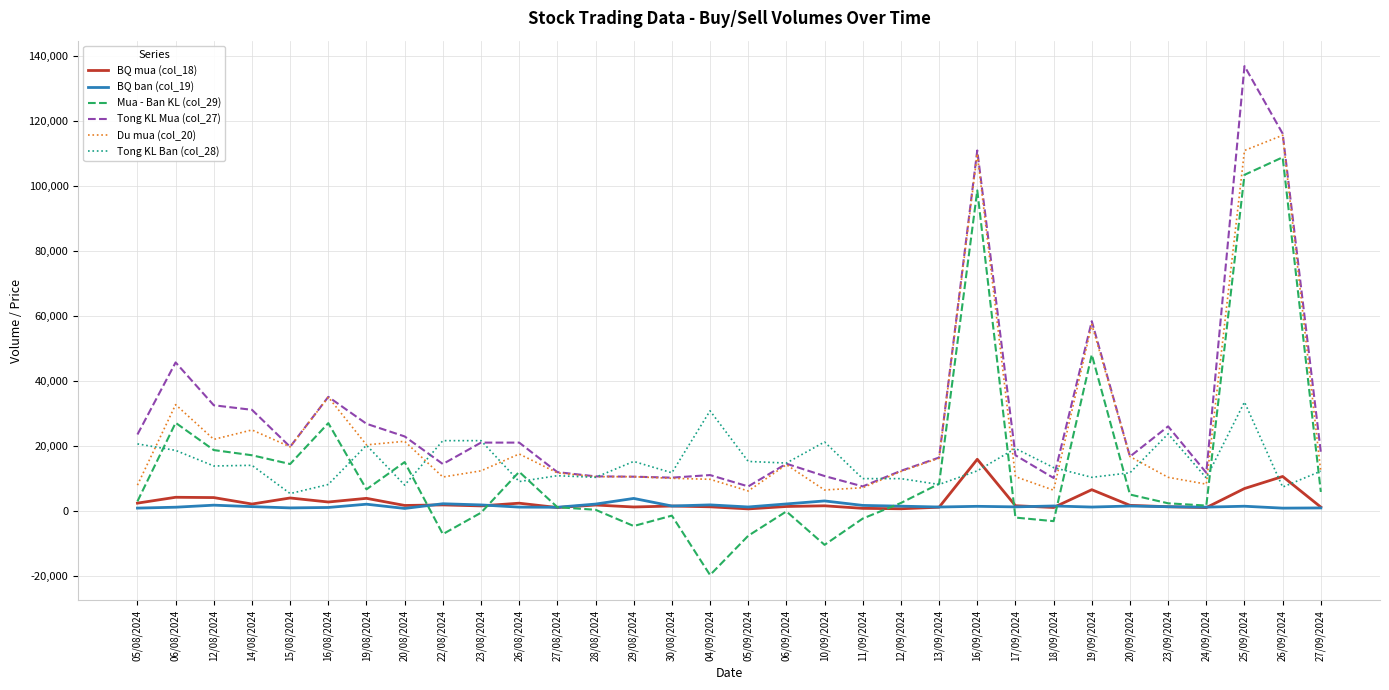

Is it true that Tong KL Ban (col_28) equals 33500 at 25/09/2024?

True